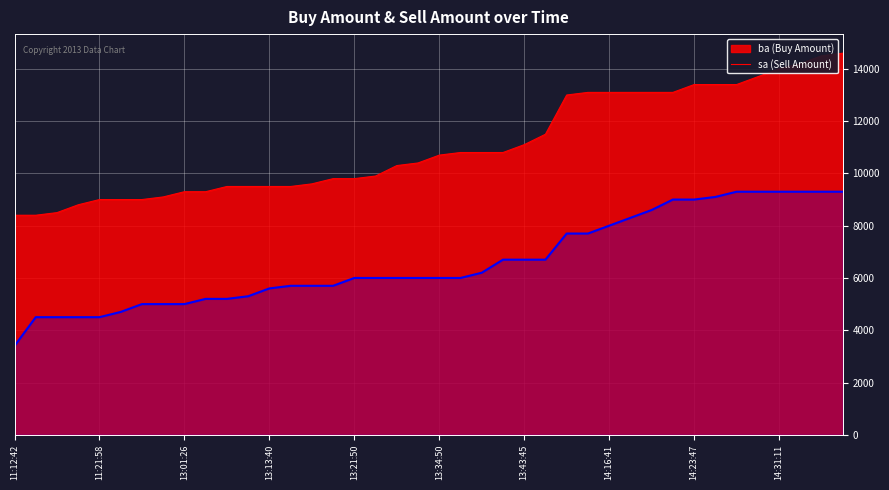

What is the maximum value shown in the chart?

14600